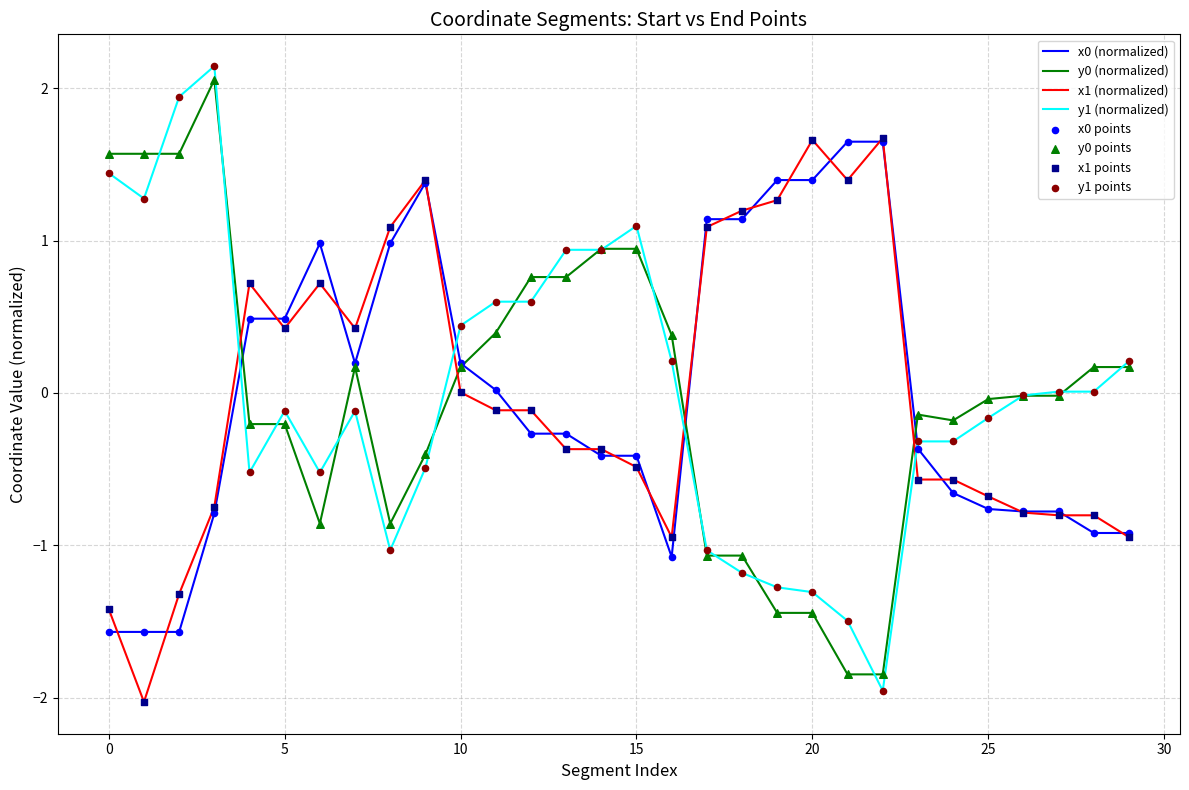

True or false: y1 (normalized) and x0 (normalized) intersect in this chart.

True